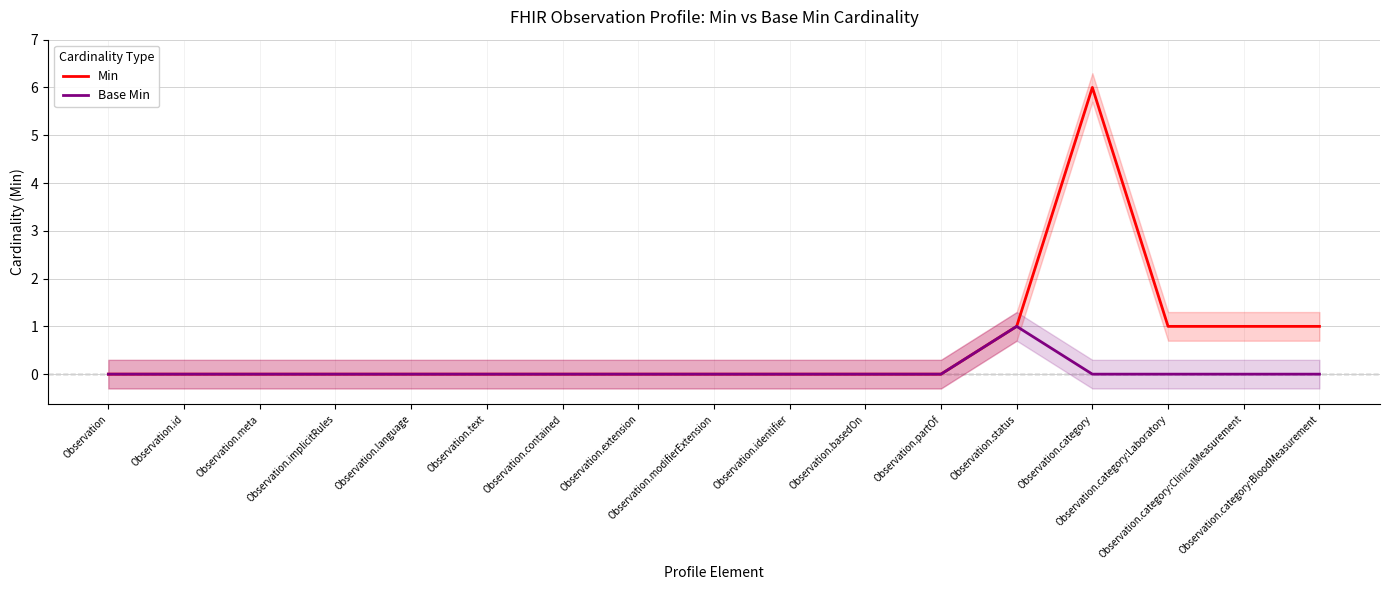

Reading left to right, what are all the values shown in this chart?

Min: 0	0	0	0	0	0	0	0	0	0	0	0	1	6	1	1	1
Base Min: 0	0	0	0	0	0	0	0	0	0	0	0	1	0	0	0	0